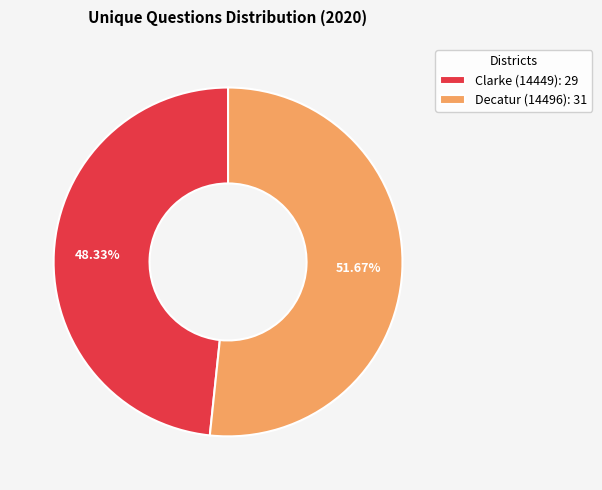

To the nearest percent, what is the difference between the Decatur (14496) and Clarke (14449) slice percentages?

3%